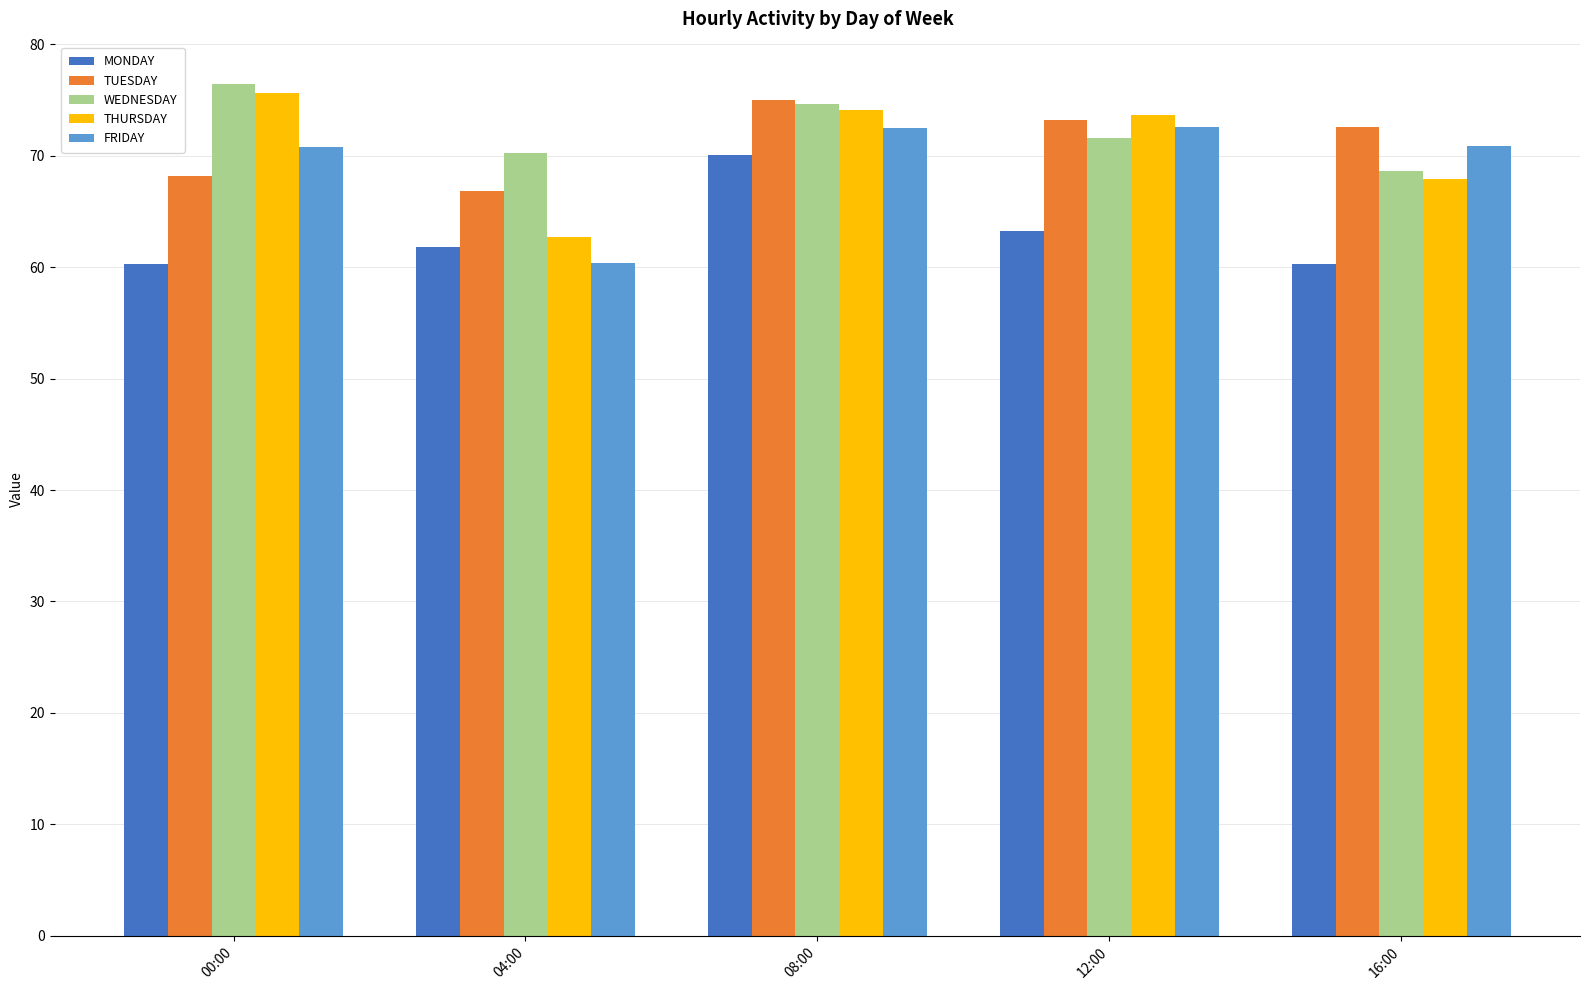

Is the value of FRIDAY at 00:00 greater than the value of MONDAY at 00:00?

Yes